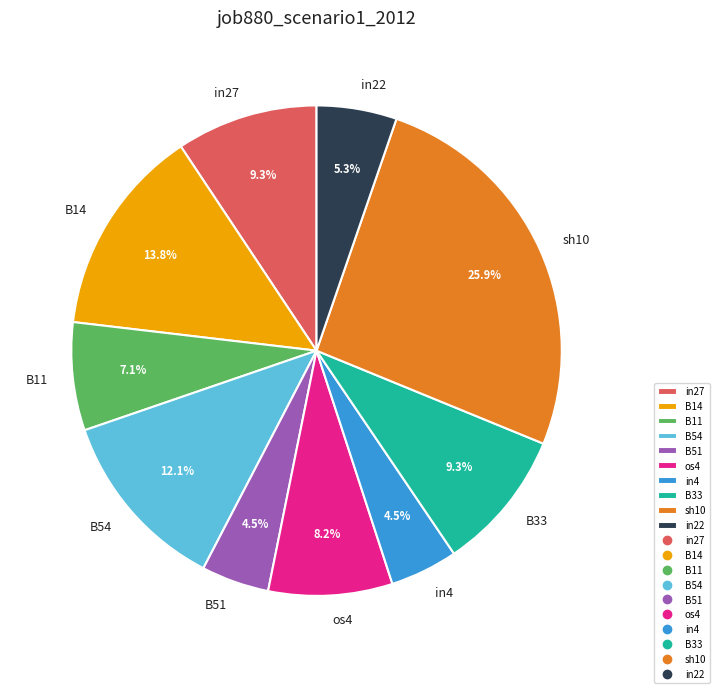

Is it true that os4 is 8% of the pie?

True